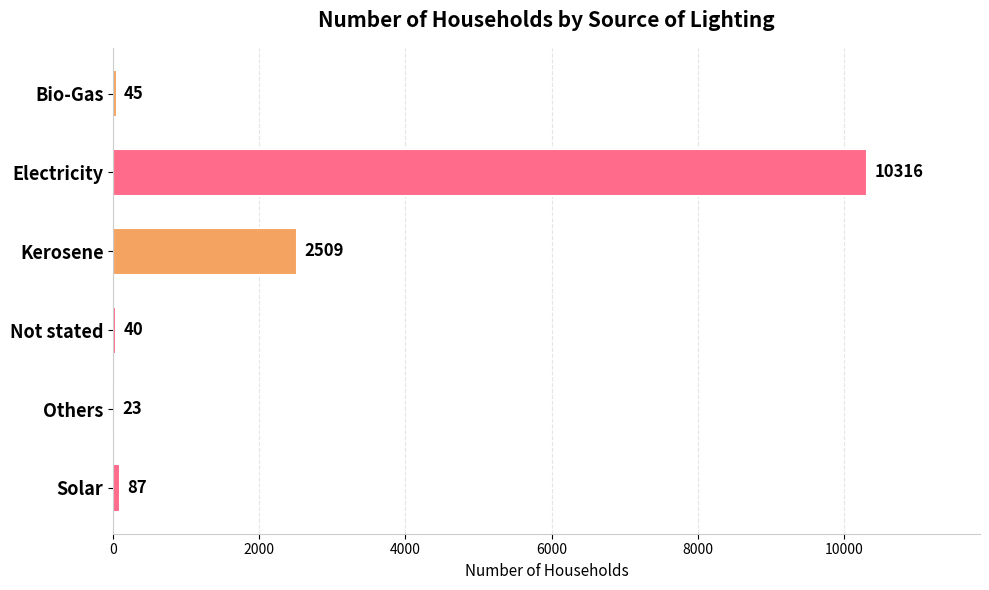

What is the ratio of the value at Others to the value at Solar?

0.3